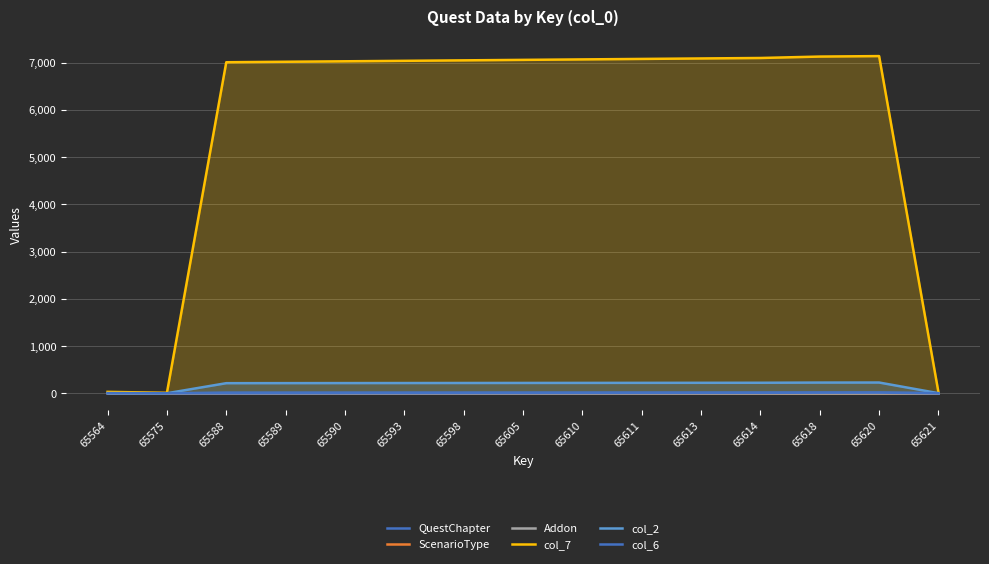

Where is col_6 nearest to the value 7?

65610